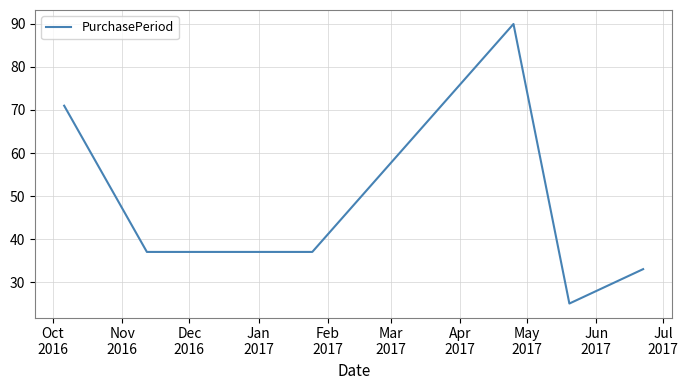

What is the greatest value displayed?

90